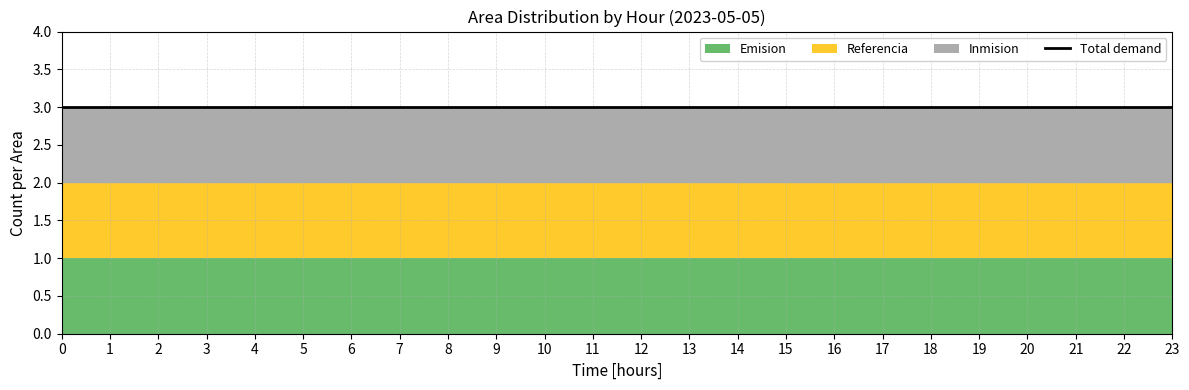

At which category does the chart reach its peak across all series?

23